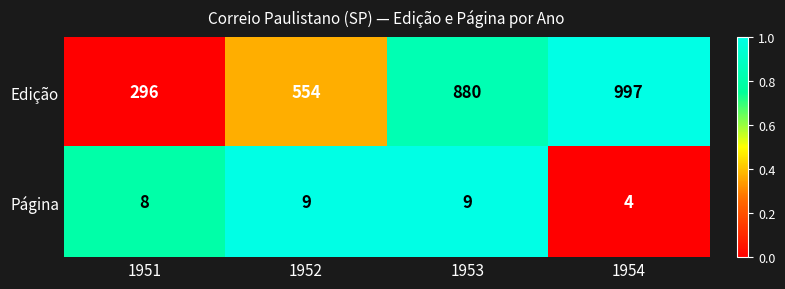

Reading left to right, what are all the values shown in this chart?

Edição: 296	554	880	997
Página: 8	9	9	4